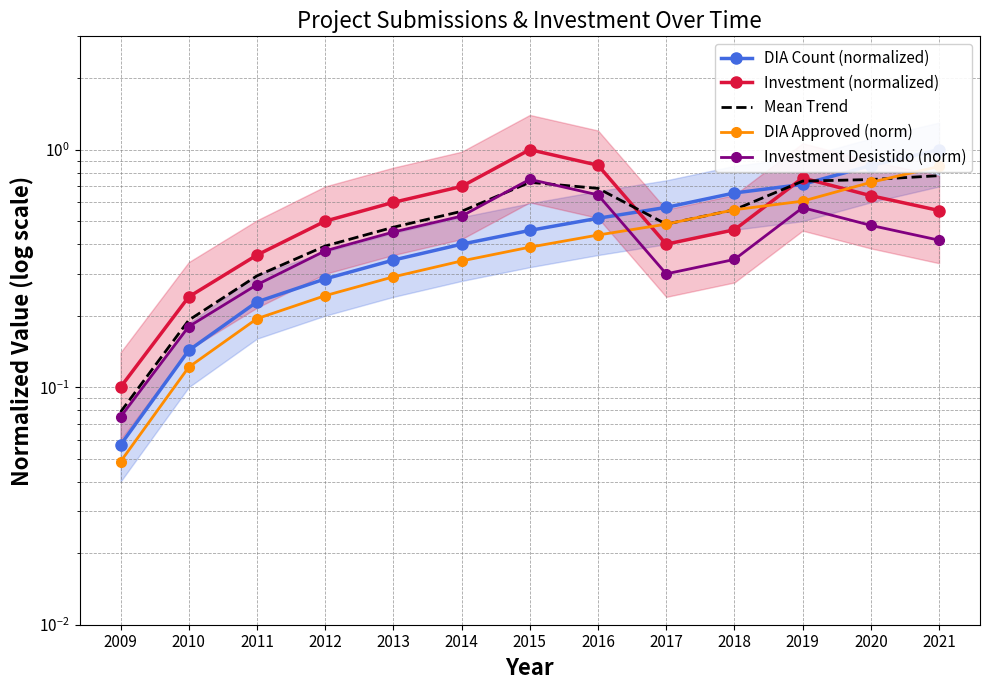

What are all the series names shown in the legend?

DIA Count (normalized), Investment (normalized), Mean Trend, DIA Approved (norm), Investment Desistido (norm)